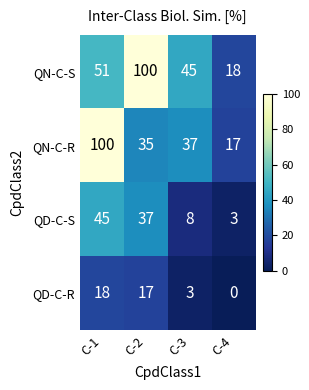

How many values in QD-C-R are above zero?

3